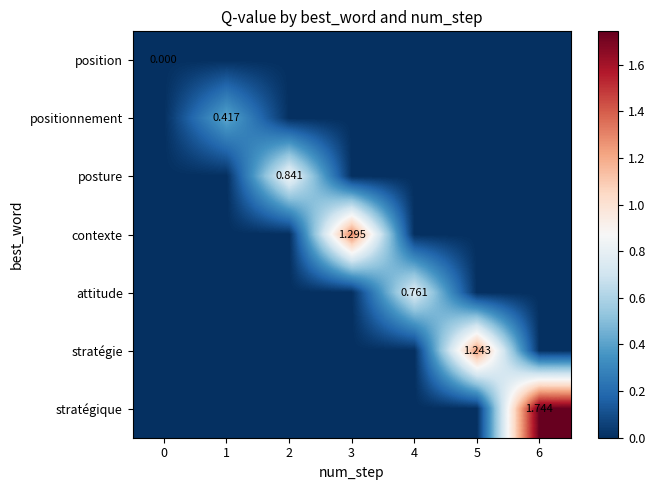

Rank the series at 0 from highest to lowest value.

position, positionnement, posture, contexte, attitude, stratégie, stratégique